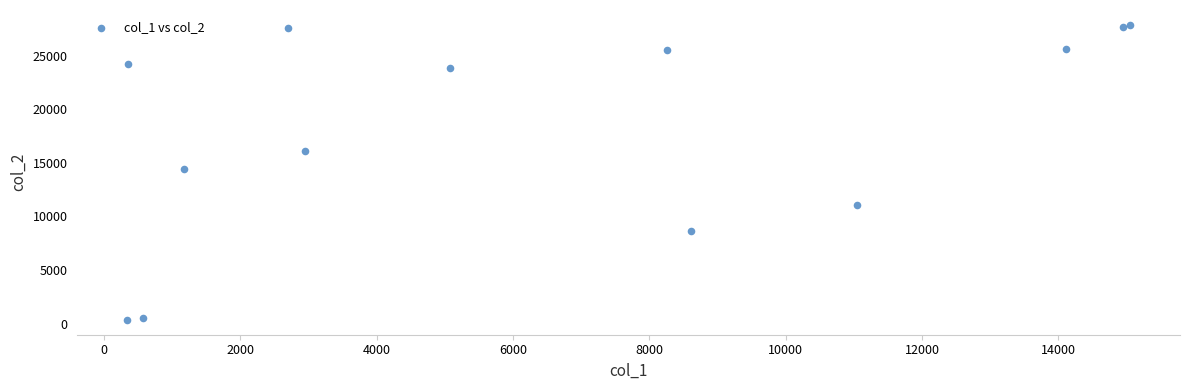

What Y value in the scatter plot is closest to 14105?

14441